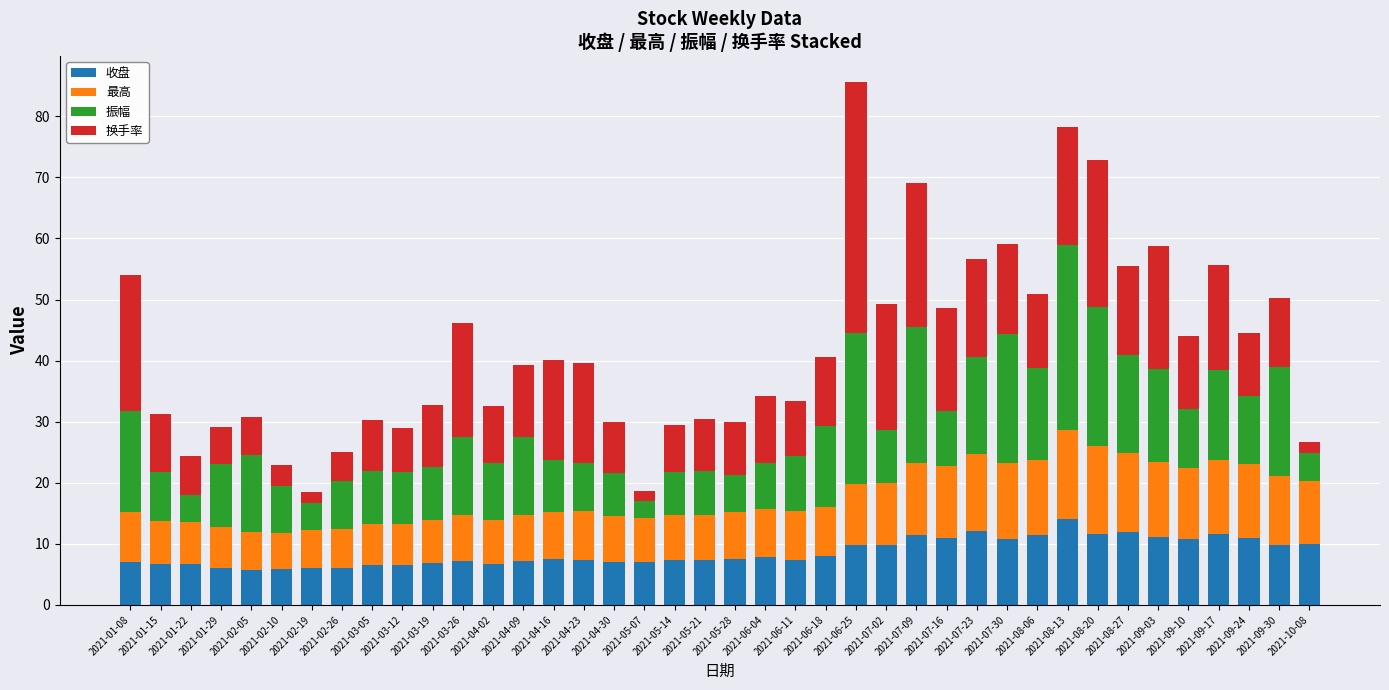

What is the minimum value for 收盘?

5.6